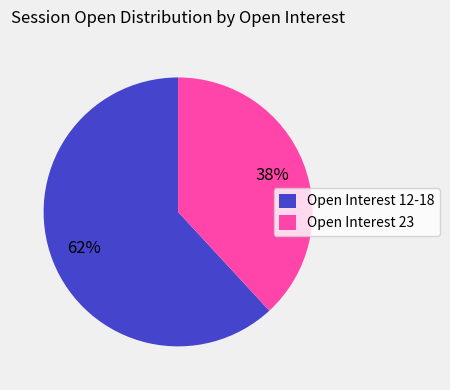

What is the ratio of the value at Open Interest 23 to the value at Open Interest 12-18?

0.6